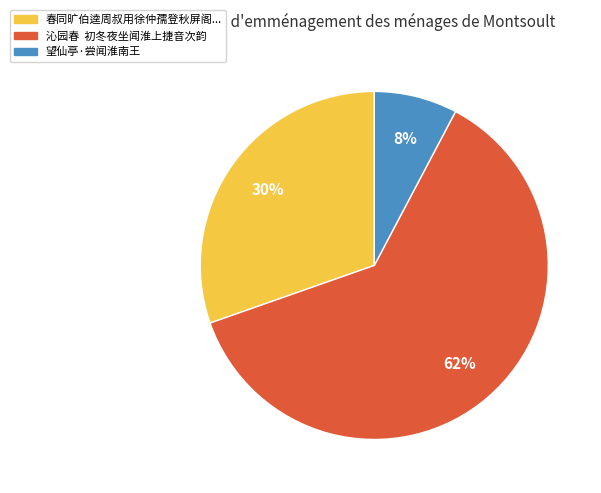

To the nearest percent, what is the average slice percentage?

33%